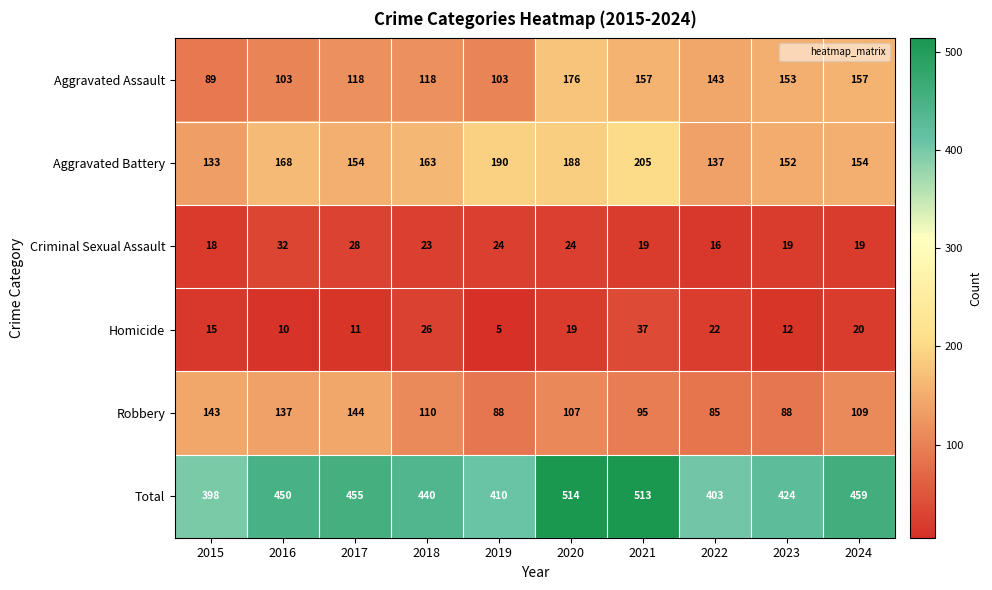

Where does the Homicide series first go above 19?

2018